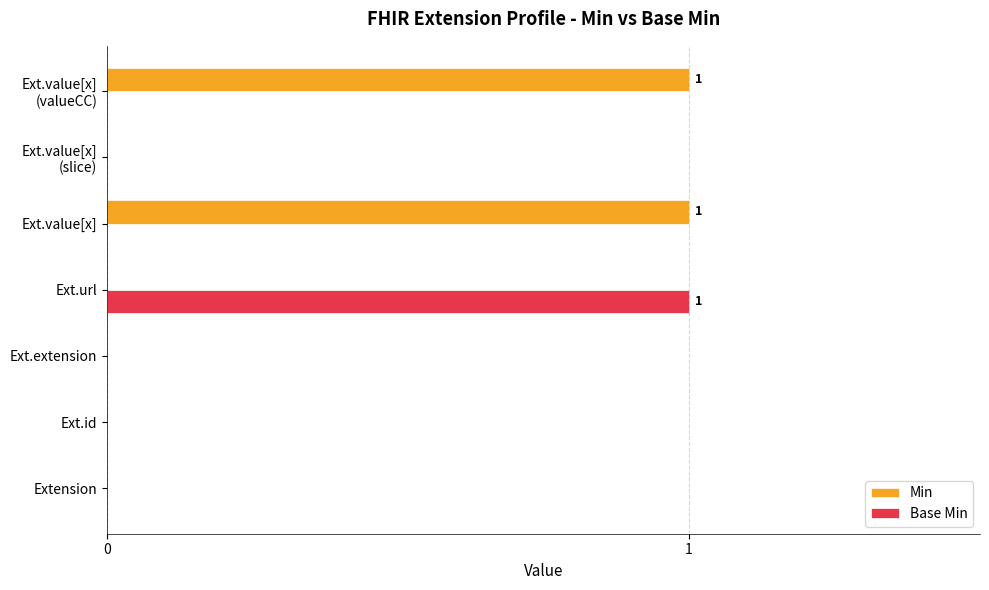

Which series has the largest total across all categories?

Min